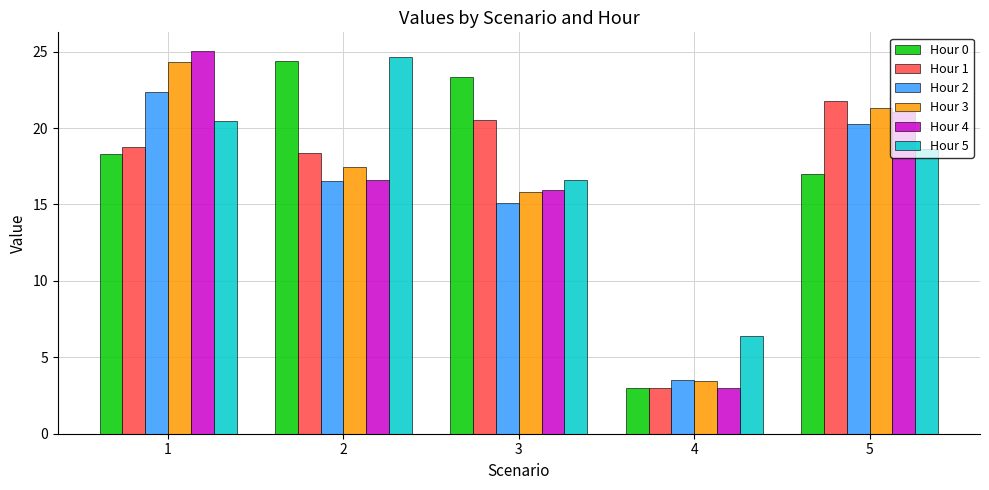

List the labels in order of Hour 4 value, largest first.

1, 5, 2, 3, 4